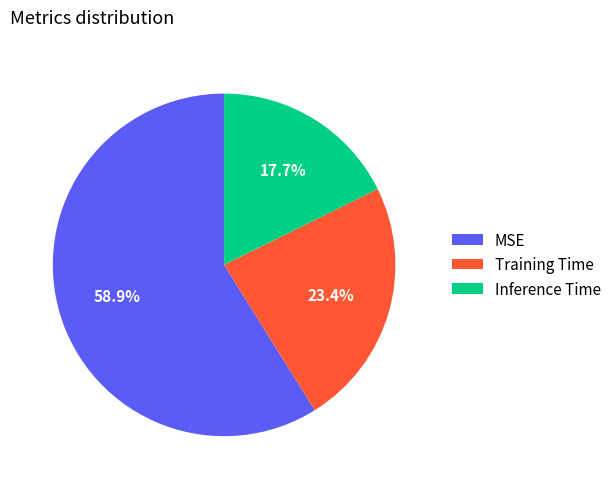

What percentage is the Training Time slice, to the nearest percent?

23%